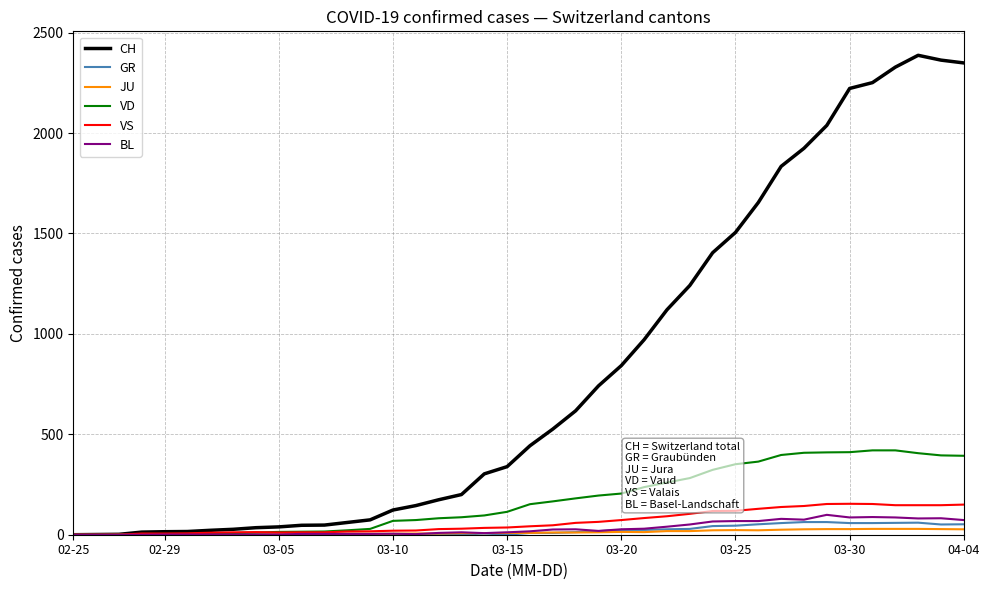

Which series has the largest total across all categories?

CH